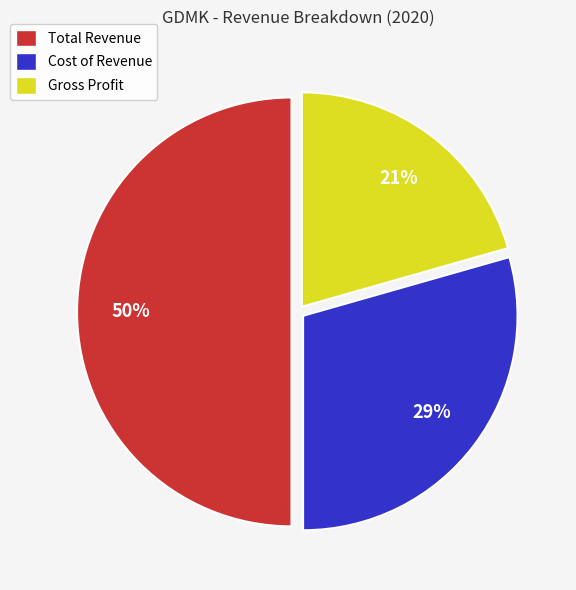

Which category has the biggest portion of the pie?

Total Revenue